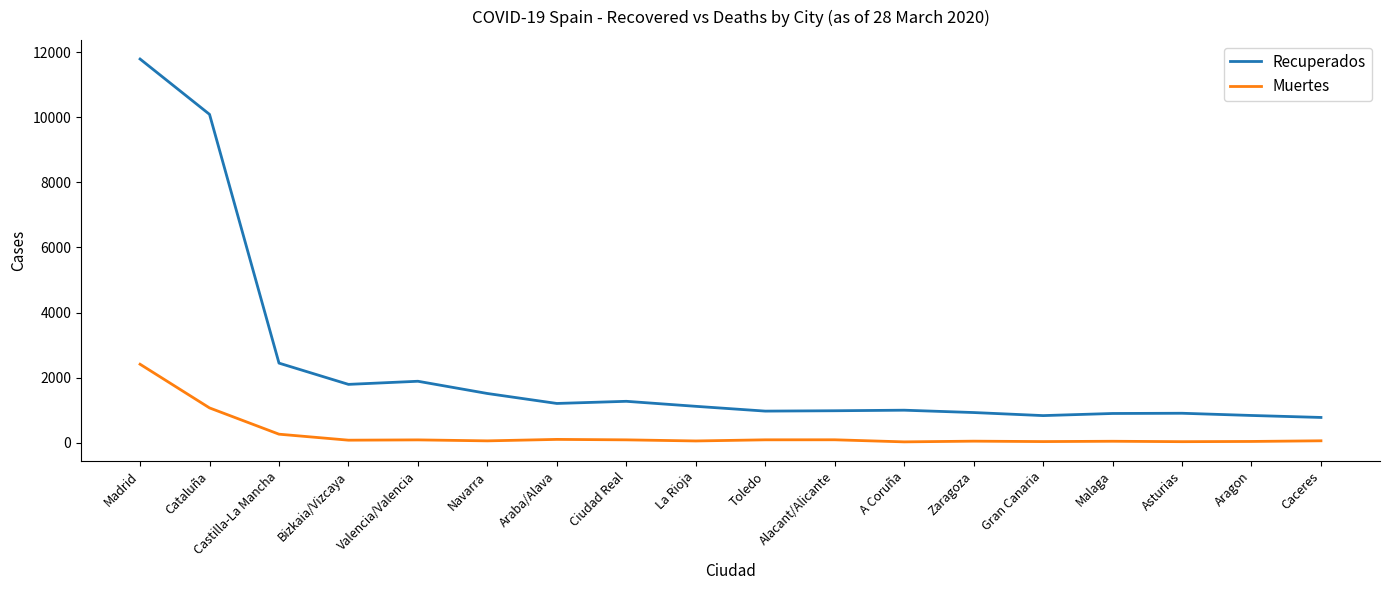

At which label does Recuperados reach its peak?

Madrid